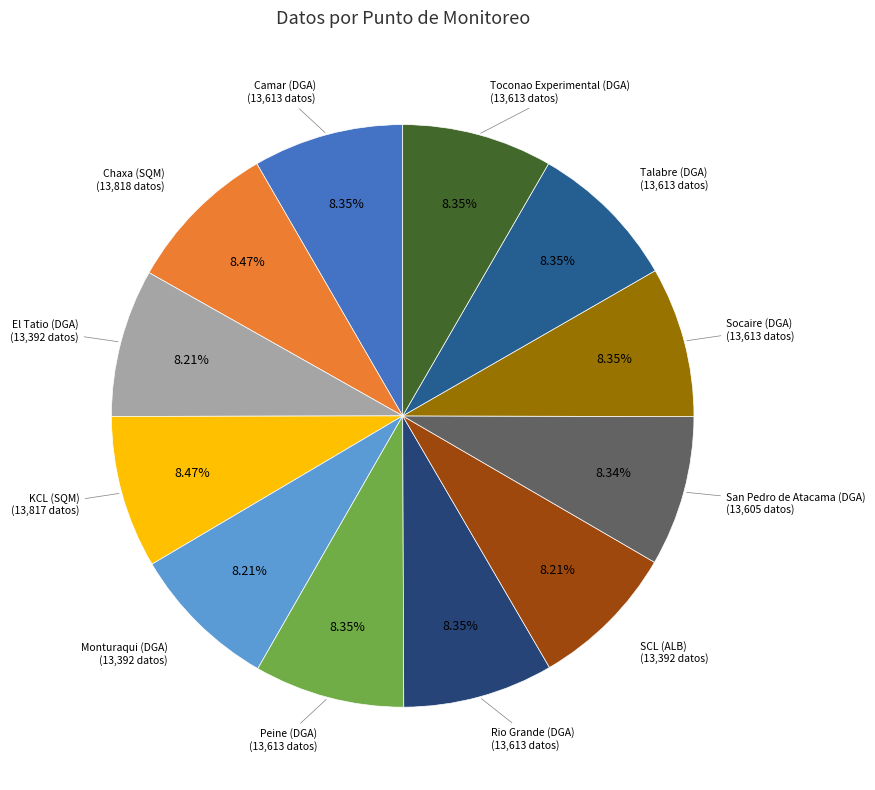

To the nearest percent, what is the average slice percentage?

8%